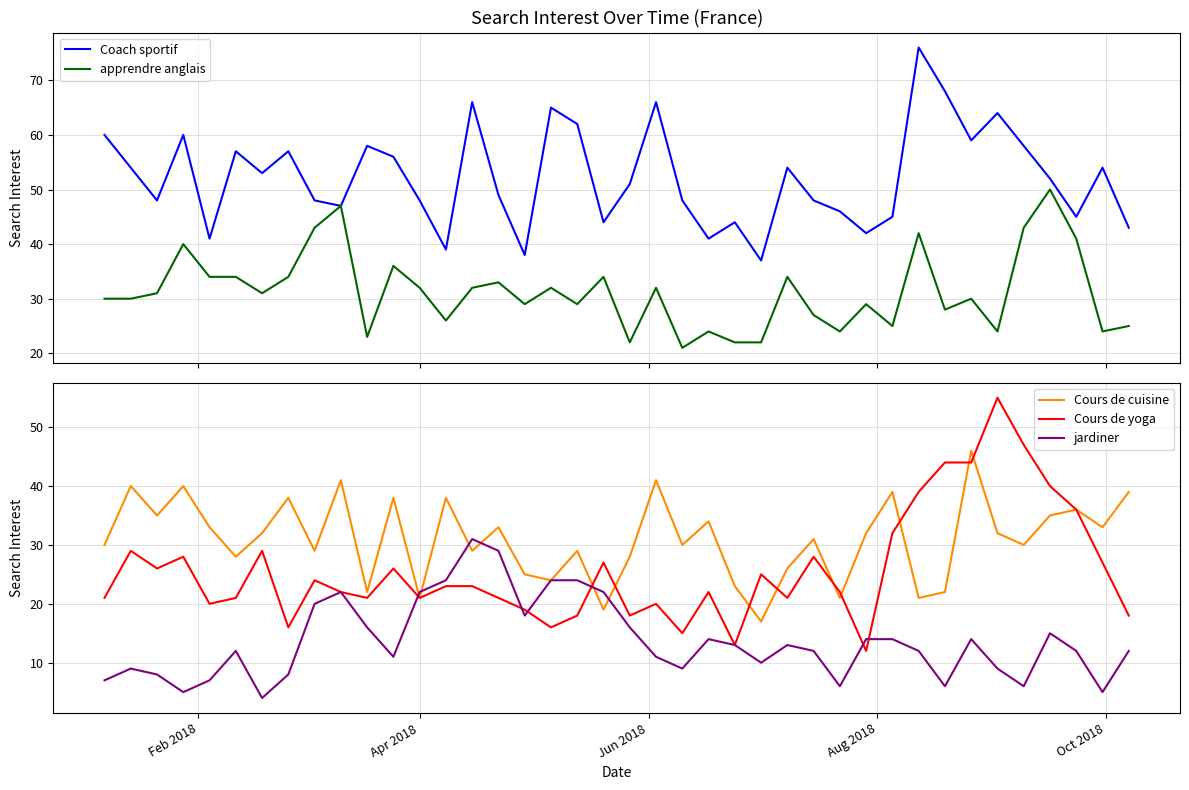

Does the chart display data point markers on the line(s)?

No